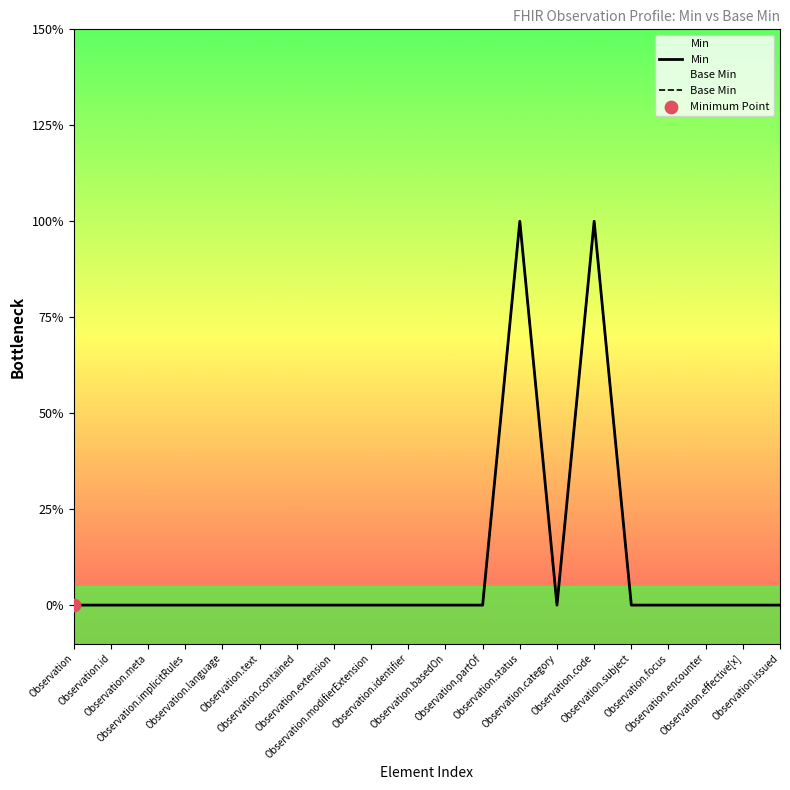

At which category is the sum across all series the highest?

Observation.status